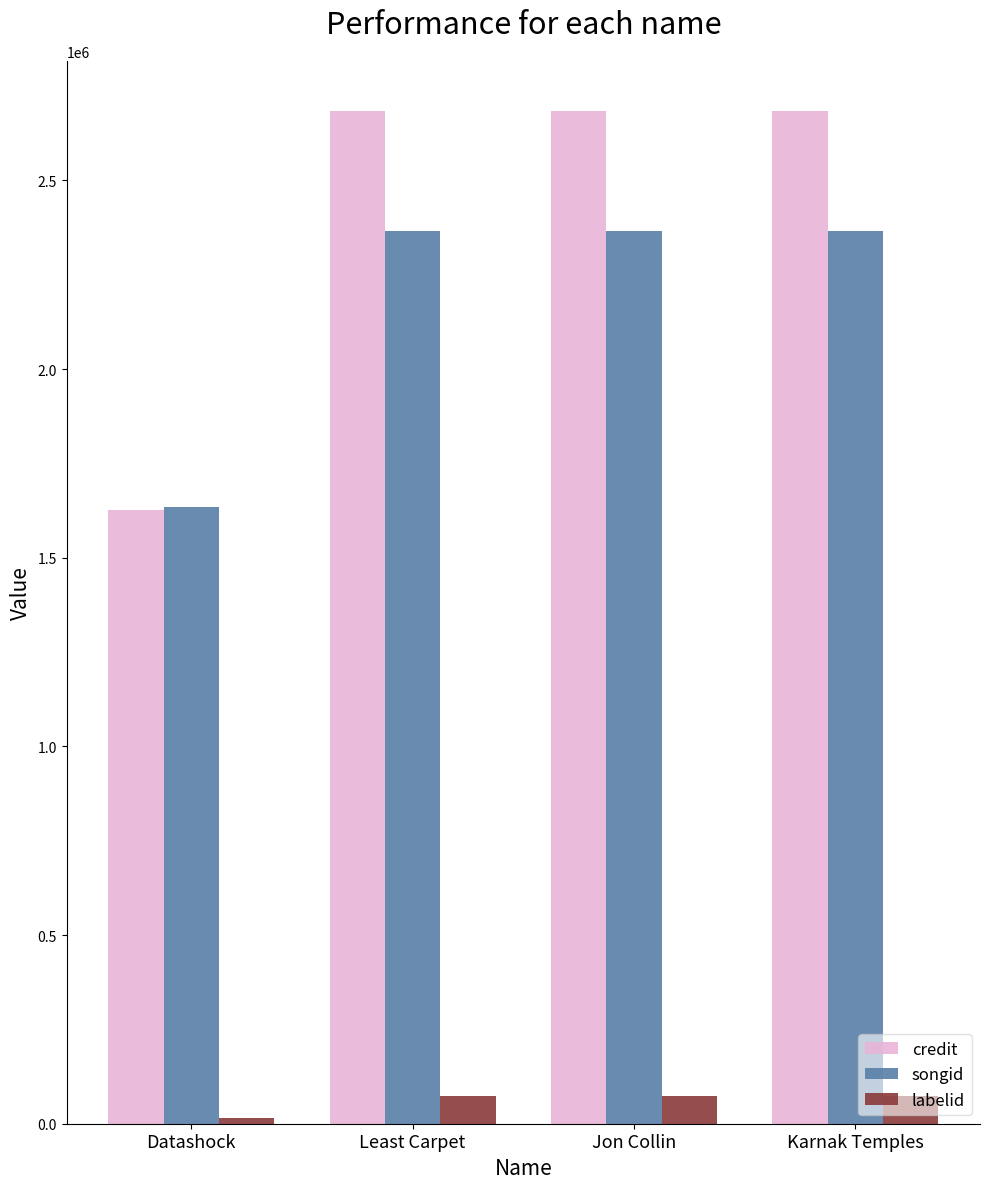

At how many categories does at least one series exceed 1818018?

3